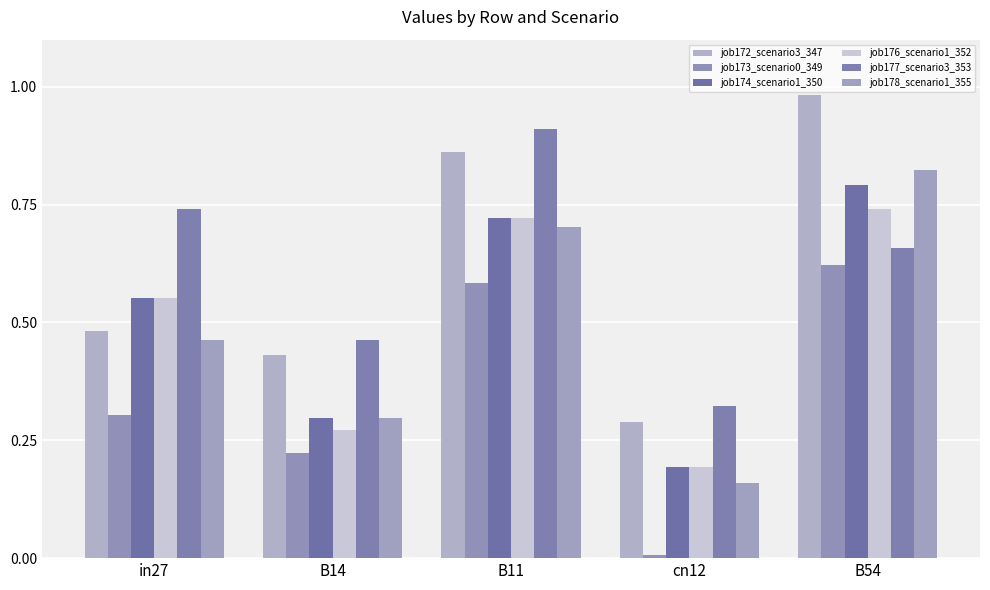

Reading left to right, what are all the values shown in this chart?

job172_scenario3_347: in27=0.5	B14=0.4	B11=0.9	cn12=0.3	B54=1.0
job173_scenario0_349: in27=0.3	B14=0.2	B11=0.6	cn12=0.0	B54=0.6
job174_scenario1_350: in27=0.6	B14=0.3	B11=0.7	cn12=0.2	B54=0.8
job176_scenario1_352: in27=0.6	B14=0.3	B11=0.7	cn12=0.2	B54=0.7
job177_scenario3_353: in27=0.7	B14=0.5	B11=0.9	cn12=0.3	B54=0.7
job178_scenario1_355: in27=0.5	B14=0.3	B11=0.7	cn12=0.2	B54=0.8